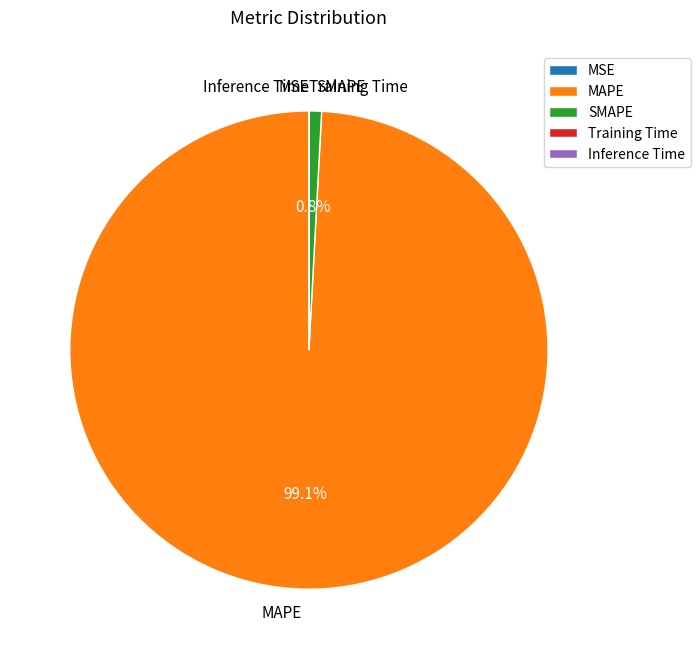

Is it true that MAPE is 93% of the pie?

False